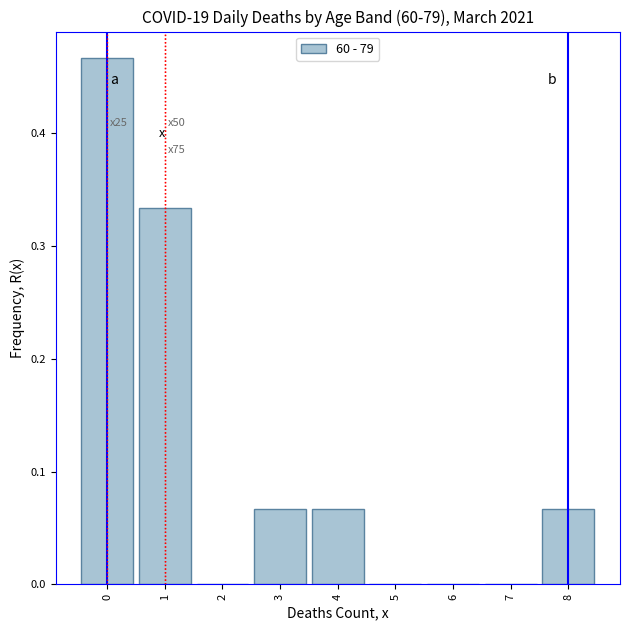

The chart shows a value of -0.2 at 2. True or false?

False